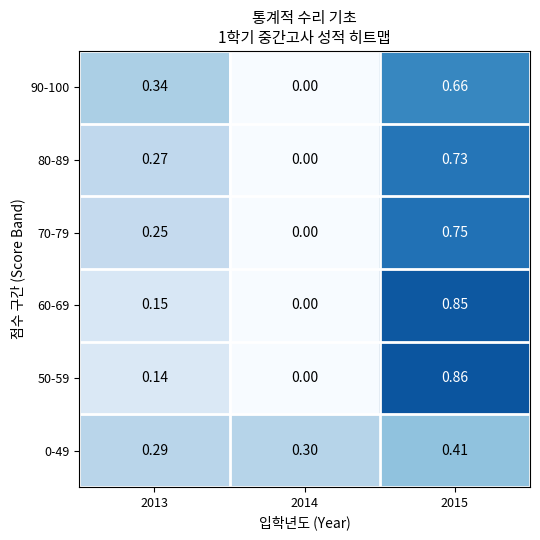

Is the value of 90-100 at 2015 greater than the value of 0-49 at 2015?

Yes